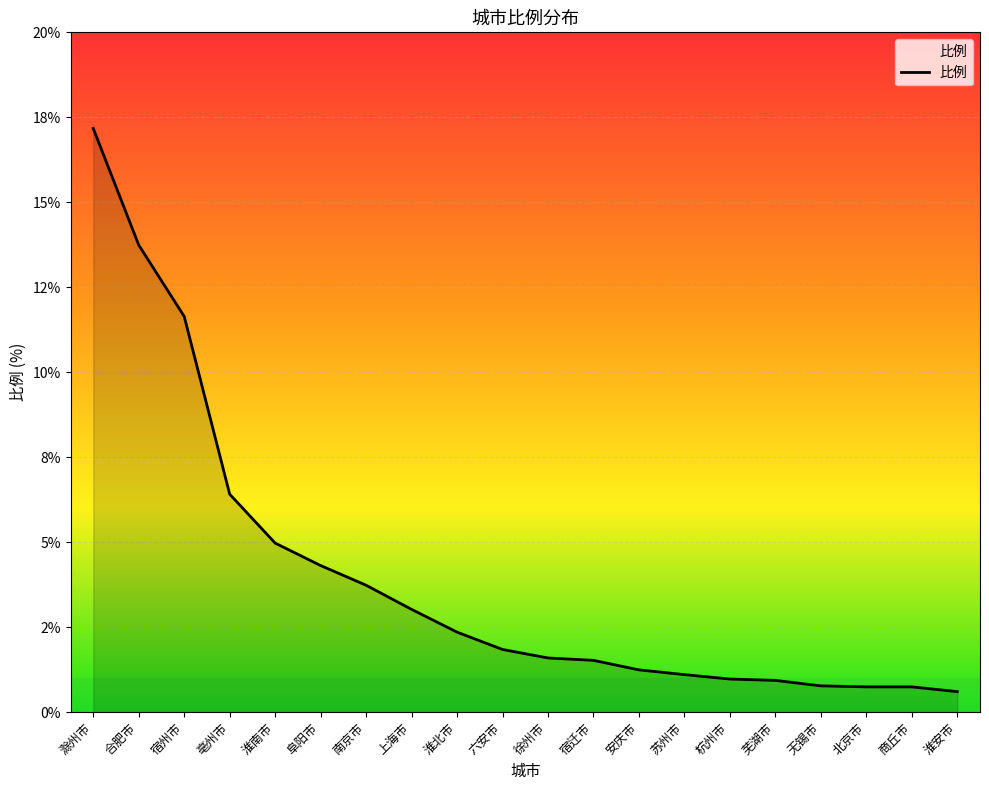

What is the label of the 14th point from the right?

南京市